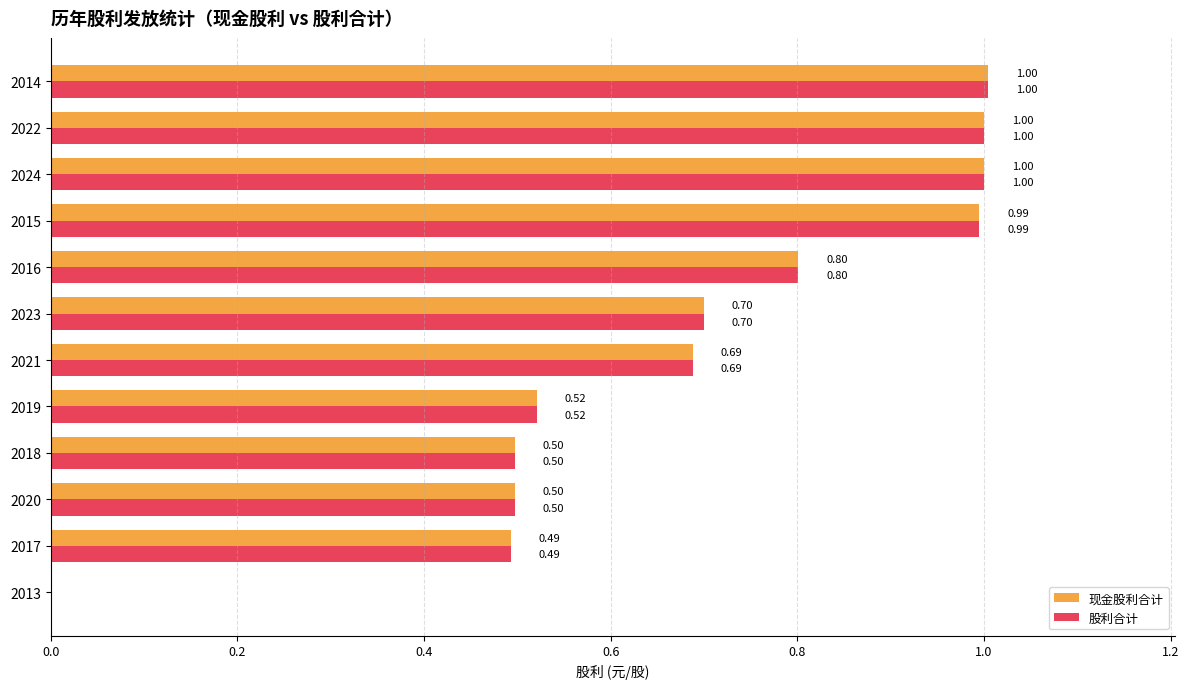

Is the value of 股利合计 at 2021 greater than the value of 现金股利合计 at 2017?

Yes